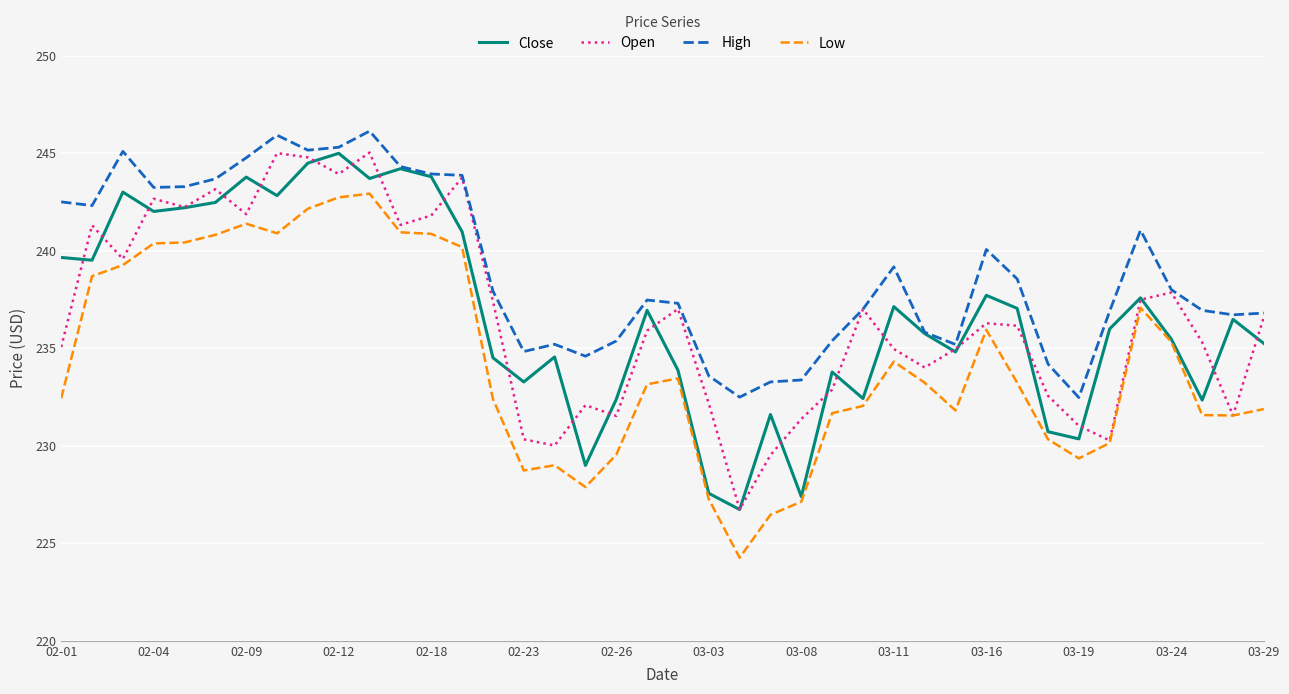

Which series ends up on top after the final intersection of Close and Open?

Open